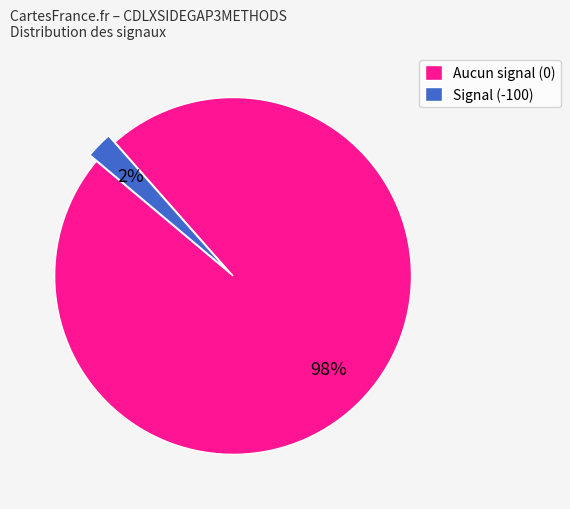

Rank the categories by value from highest to lowest.

Aucun signal (0), Signal (-100)